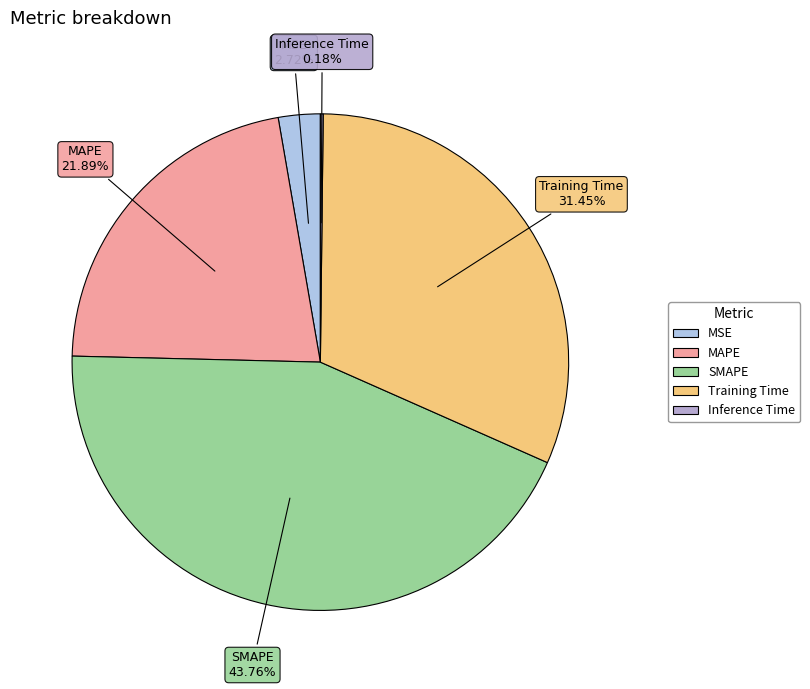

Is Training Time the majority of the pie?

No